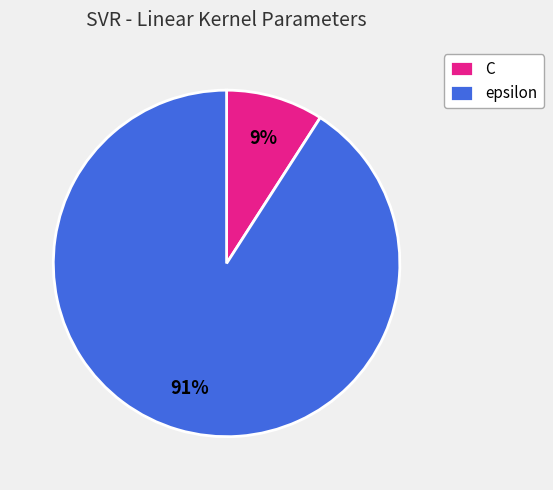

Which has a higher value, epsilon or C?

epsilon